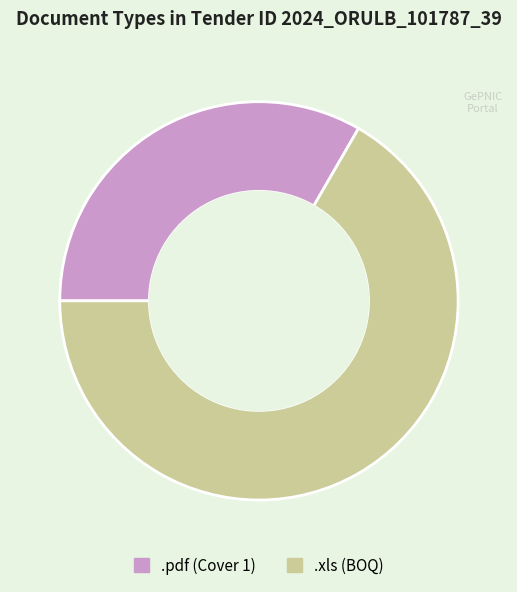

Approximately how many times larger is the value at .xls compared to .pdf?

2.0